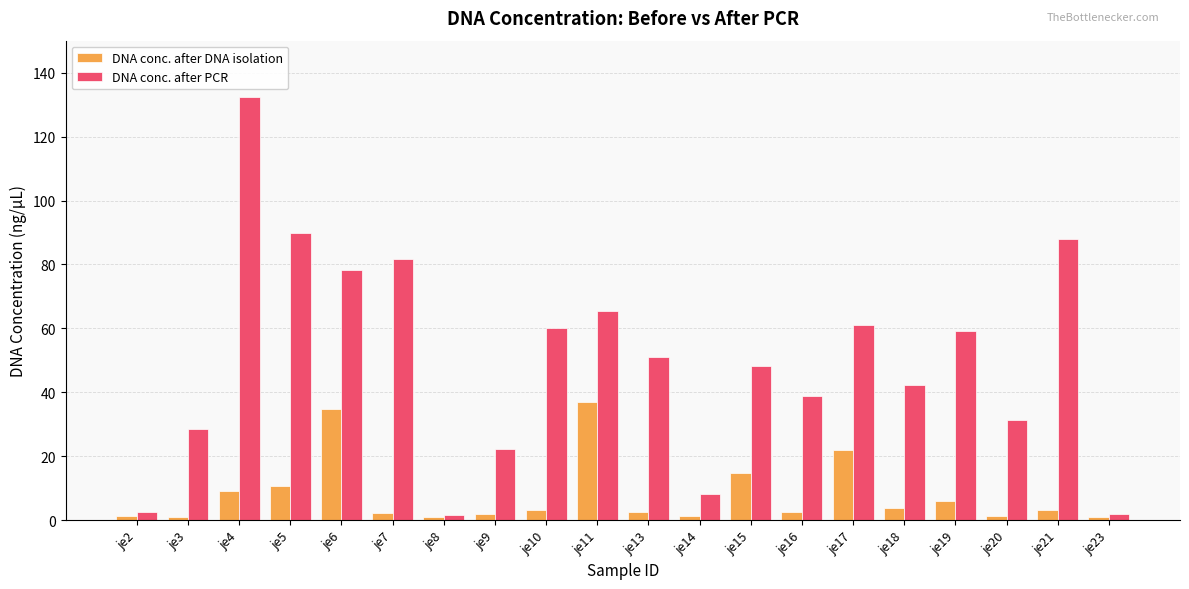

What is the maximum value shown in the chart?

132.4